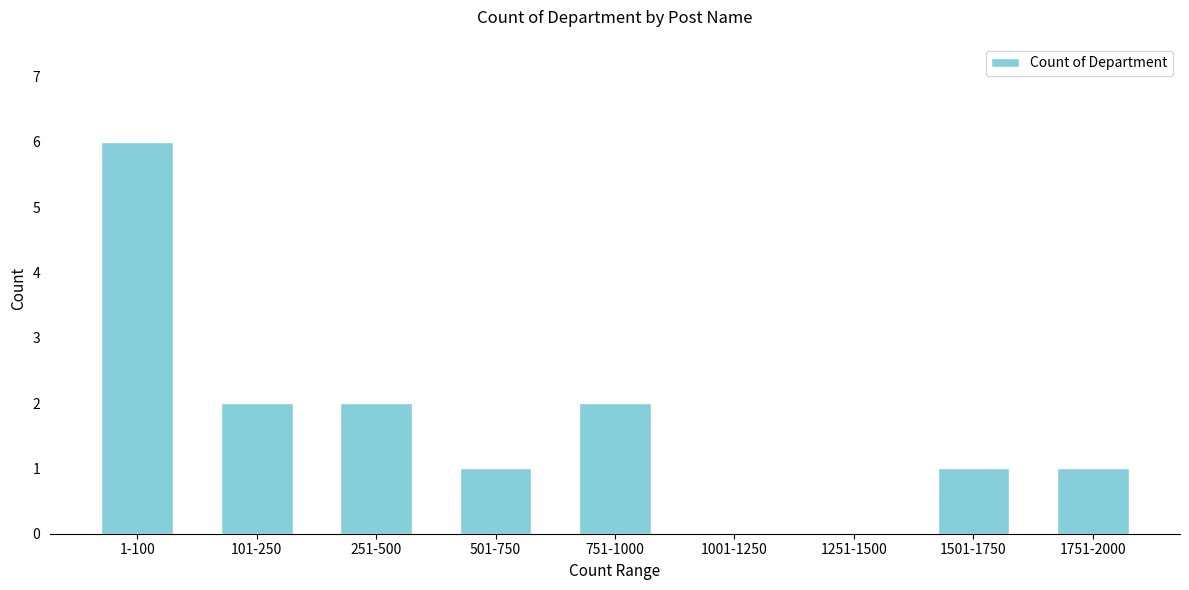

Reading left to right, extract all data points from this chart.

1-100=6	101-250=2	251-500=2	501-750=1	751-1000=2	1001-1250=0	1251-1500=0	1501-1750=1	1751-2000=1